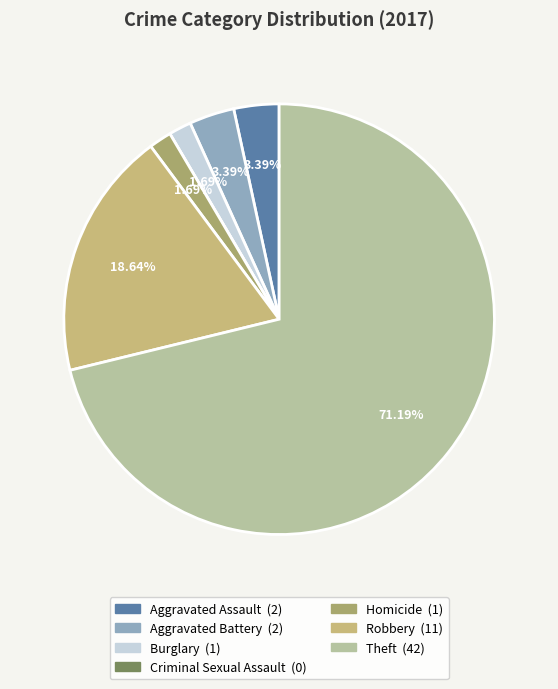

How much of the chart is everything except Criminal Sexual Assault?

100.0%